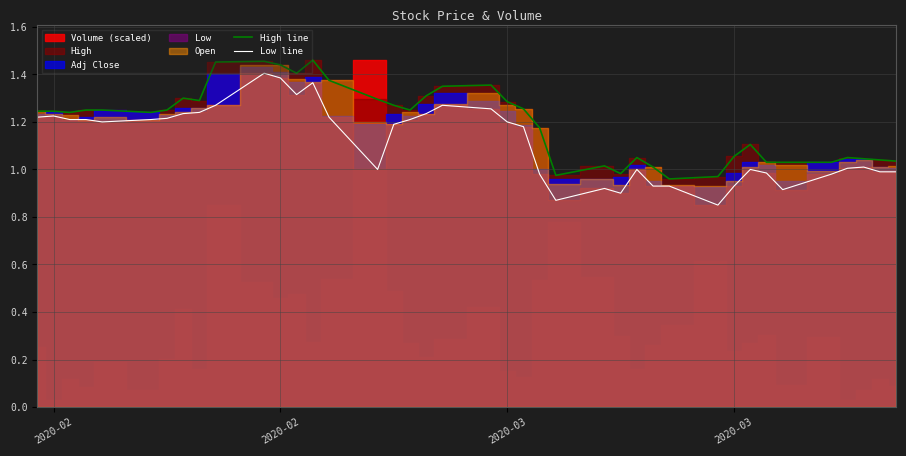

Reading left to right, extract all data points from this chart.

High line: 1.2	1.2	1.2	1.2	1.2	1.2	1.2	1.3	1.3	1.5	1.5	1.4	1.4	1.5	1.4	1.3	1.3	1.2	1.3	1.4	1.4	1.3	1.3	1.2	1.0	1.0	1.0	1.0	1.0	1.0	1.0	1.1	1.1	1.0	1.0	1.0	1.0	1.0	1.0	1.0
Low line: 1.2	1.2	1.2	1.2	1.2	1.2	1.2	1.2	1.2	1.3	1.4	1.4	1.3	1.4	1.2	1.0	1.2	1.2	1.2	1.3	1.3	1.2	1.2	1.0	0.9	0.9	0.9	1.0	0.9	0.9	0.9	0.9	1.0	1.0	0.9	1.0	1.0	1.0	1.0	1.0